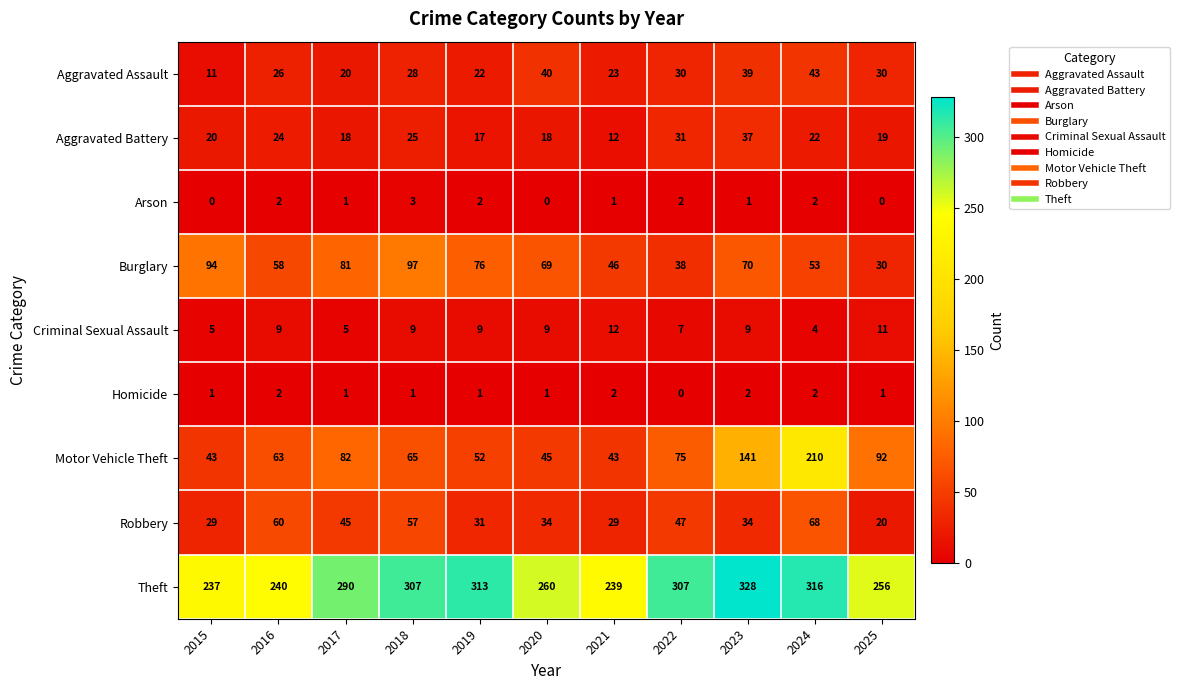

What is the difference between the highest and lowest values at 2018?

306